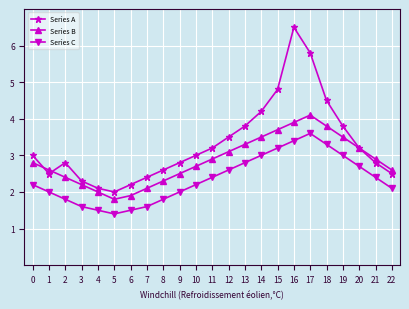

Count the number of categories in the chart.

23